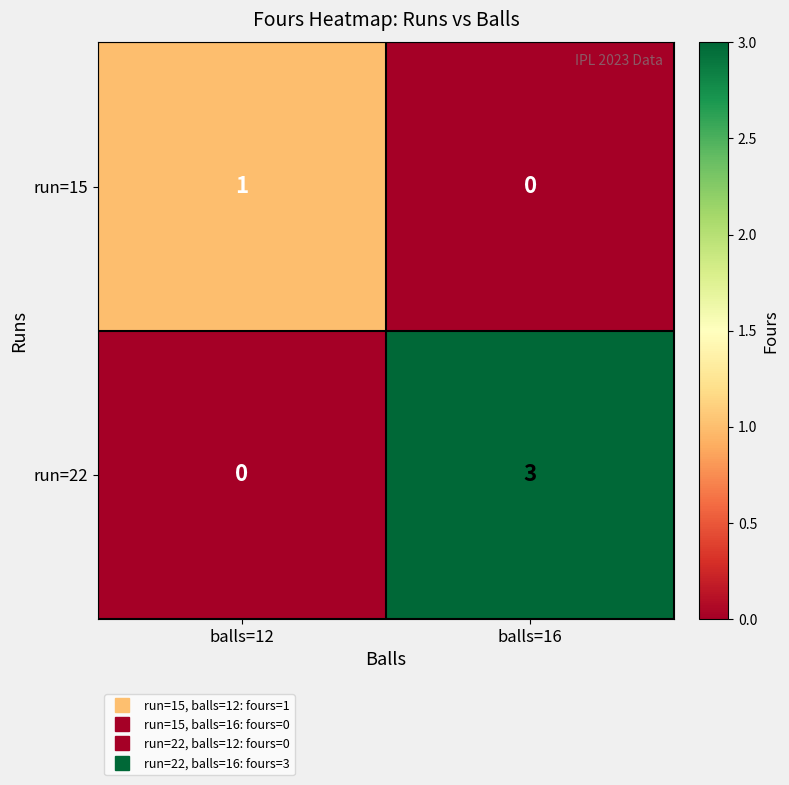

Between balls=12 and balls=16, which series saw the biggest shift?

run=22